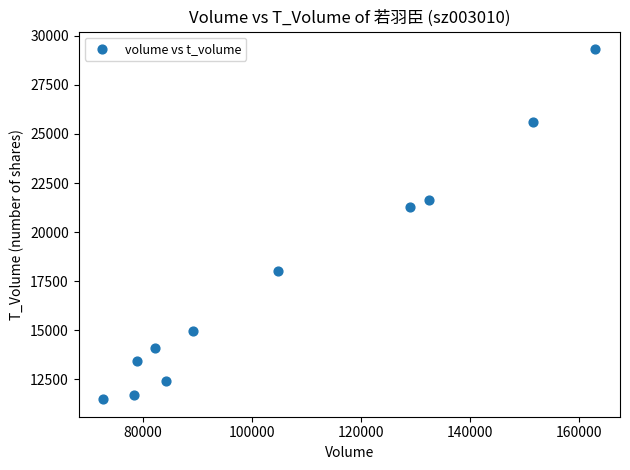

What Y value in the scatter plot is closest to 20406?

21290